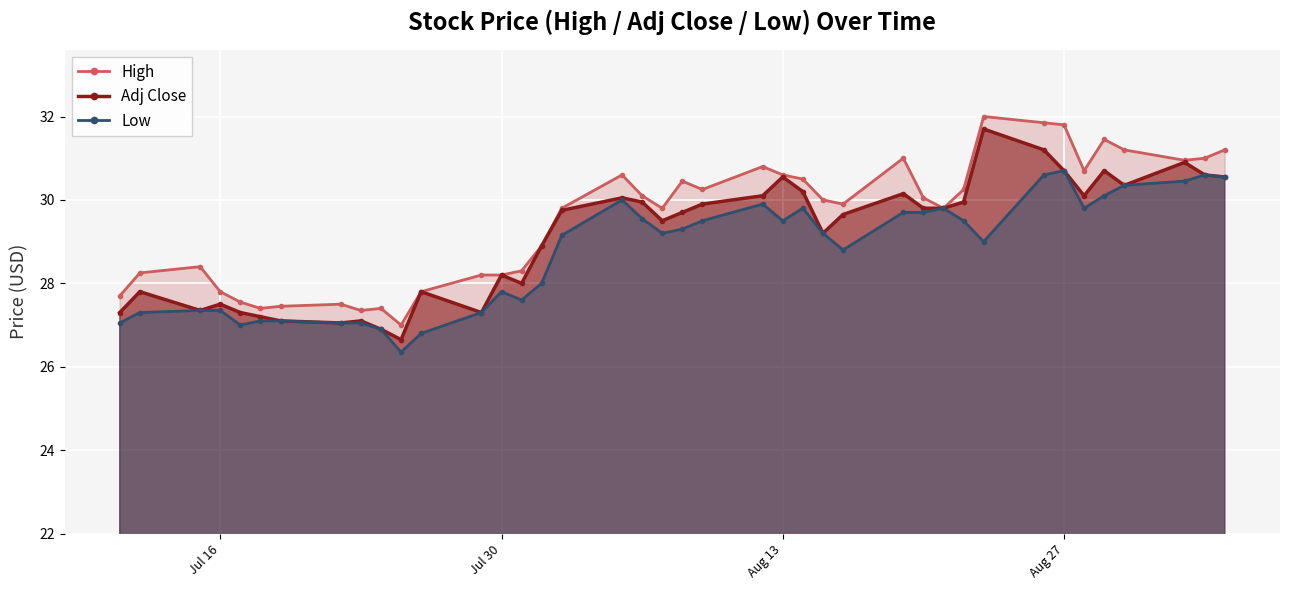

What is the highest value of the Adj Close series?

31.7